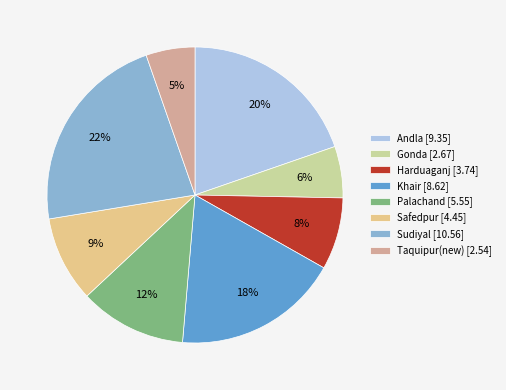

To the nearest percent, what percentage of the pie is Safedpur?

9%